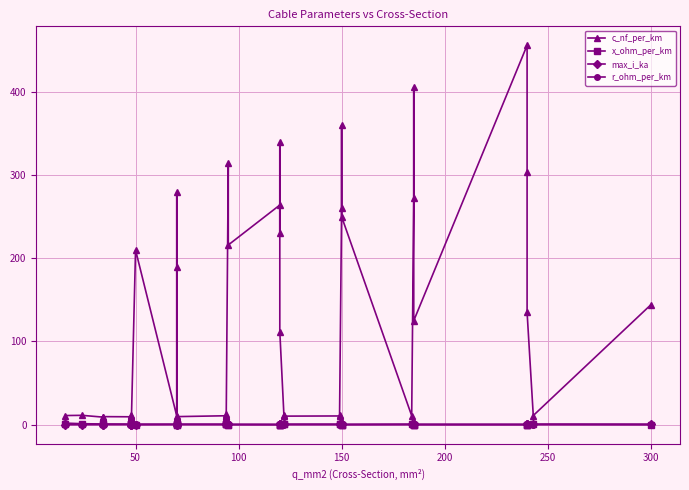

The max_i_ka series shows 0.1 at 300. True or false?

False